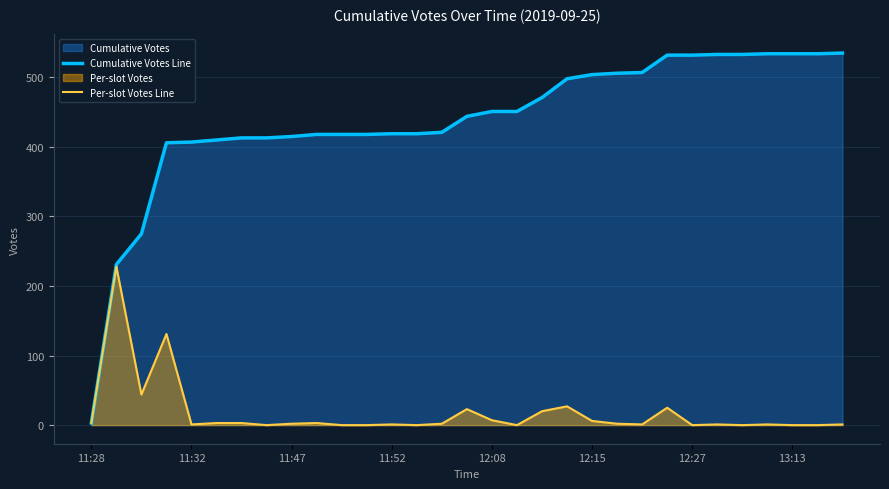

Which series has the largest total across all categories?

Cumulative Votes Line